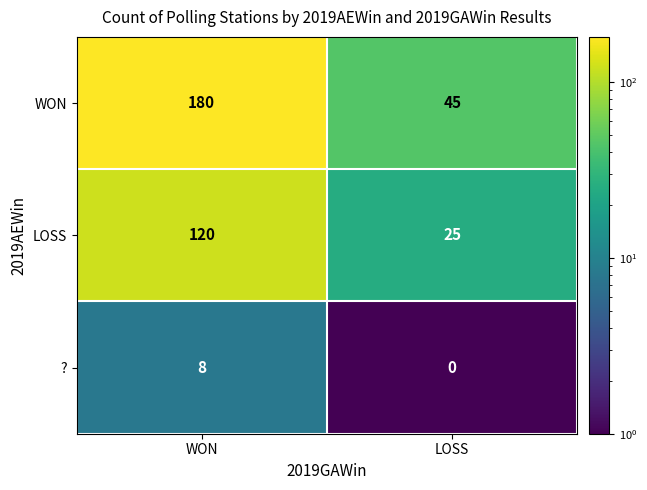

What is the greatest value displayed?

180